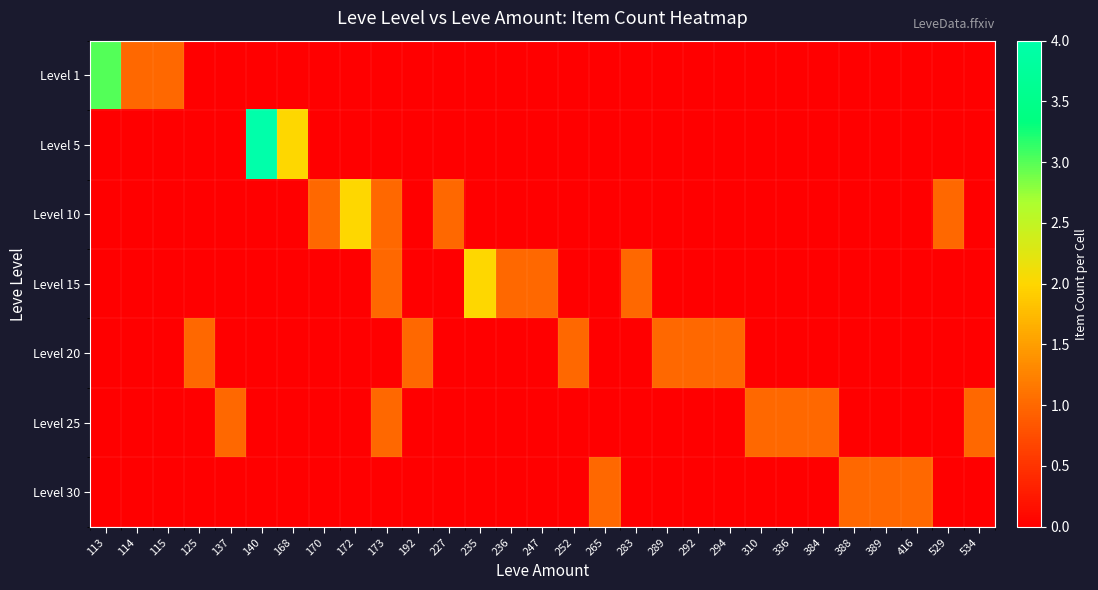

Reading left to right, list all the values displayed in this chart.

Level 1: 113=3	114=1	115=1	125=0	137=0	140=0	168=0	170=0	172=0	173=0	192=0	227=0	235=0	236=0	247=0	252=0	265=0	283=0	289=0	292=0	294=0	310=0	336=0	384=0	388=0	389=0	416=0	529=0	534=0
Level 5: 113=0	114=0	115=0	125=0	137=0	140=4	168=2	170=0	172=0	173=0	192=0	227=0	235=0	236=0	247=0	252=0	265=0	283=0	289=0	292=0	294=0	310=0	336=0	384=0	388=0	389=0	416=0	529=0	534=0
Level 10: 113=0	114=0	115=0	125=0	137=0	140=0	168=0	170=1	172=2	173=1	192=0	227=1	235=0	236=0	247=0	252=0	265=0	283=0	289=0	292=0	294=0	310=0	336=0	384=0	388=0	389=0	416=0	529=1	534=0
Level 15: 113=0	114=0	115=0	125=0	137=0	140=0	168=0	170=0	172=0	173=1	192=0	227=0	235=2	236=1	247=1	252=0	265=0	283=1	289=0	292=0	294=0	310=0	336=0	384=0	388=0	389=0	416=0	529=0	534=0
Level 20: 113=0	114=0	115=0	125=1	137=0	140=0	168=0	170=0	172=0	173=0	192=1	227=0	235=0	236=0	247=0	252=1	265=0	283=0	289=1	292=1	294=1	310=0	336=0	384=0	388=0	389=0	416=0	529=0	534=0
Level 25: 113=0	114=0	115=0	125=0	137=1	140=0	168=0	170=0	172=0	173=1	192=0	227=0	235=0	236=0	247=0	252=0	265=0	283=0	289=0	292=0	294=0	310=1	336=1	384=1	388=0	389=0	416=0	529=0	534=1
Level 30: 113=0	114=0	115=0	125=0	137=0	140=0	168=0	170=0	172=0	173=0	192=0	227=0	235=0	236=0	247=0	252=0	265=1	283=0	289=0	292=0	294=0	310=0	336=0	384=0	388=1	389=1	416=1	529=0	534=0